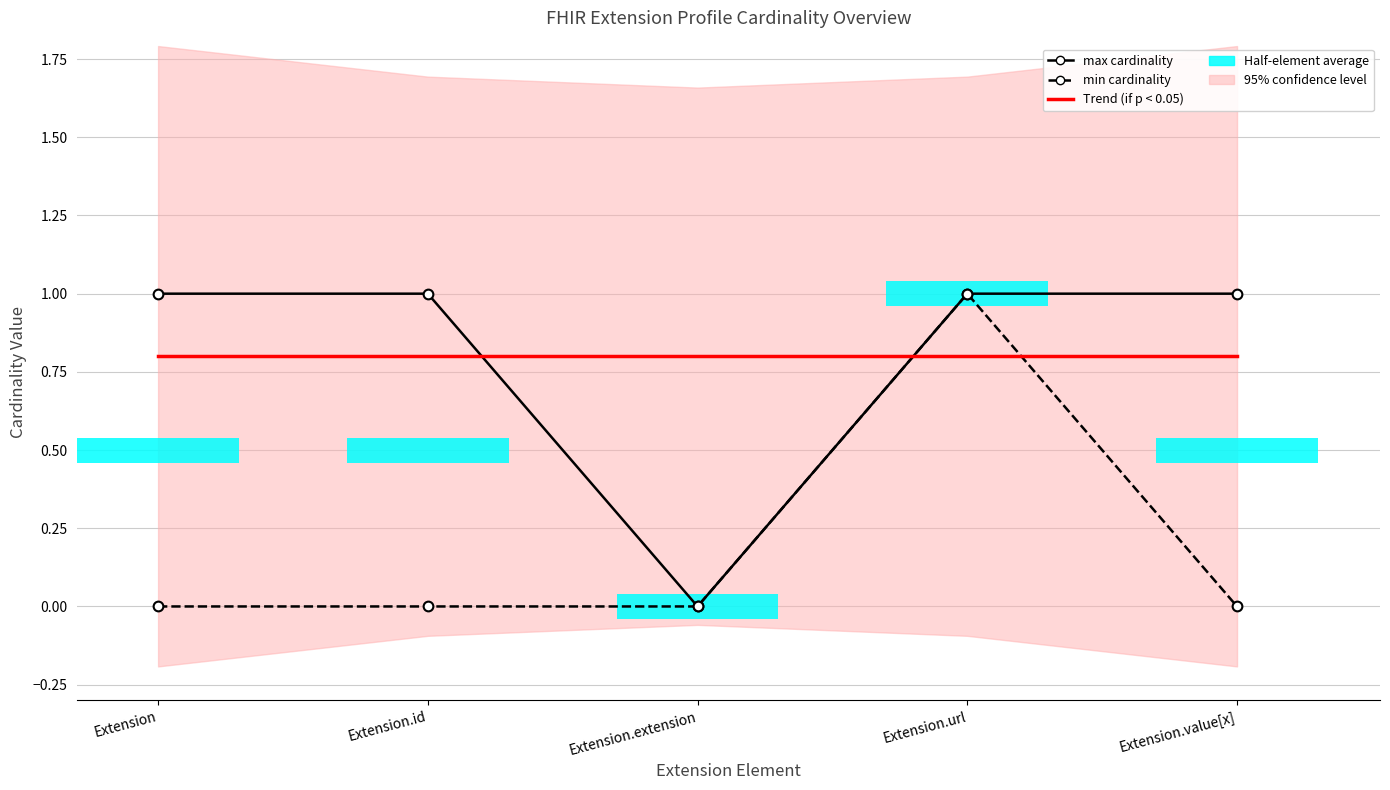

What is the average value of the min cardinality series?

0.2